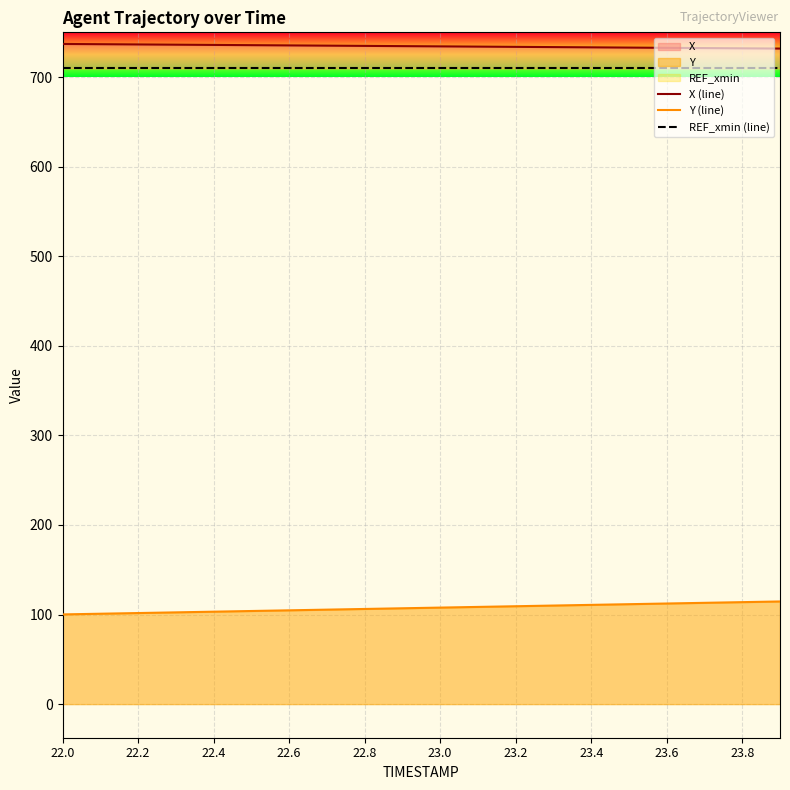

What is the minimum value for REF_xmin (line)?

709.9